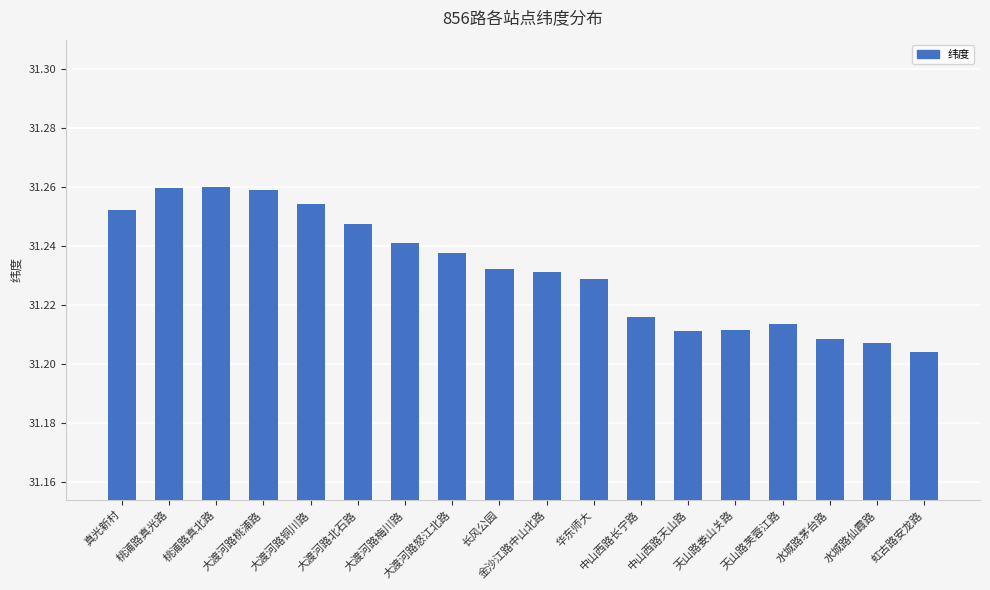

Is it true that the value at 虹古路安龙路 is 47.6?

False